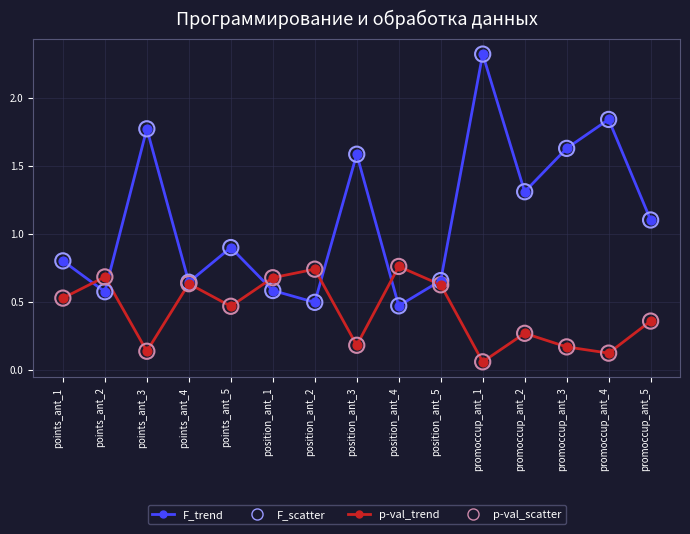

What is the total value across all series at position_ant_5?

1.3